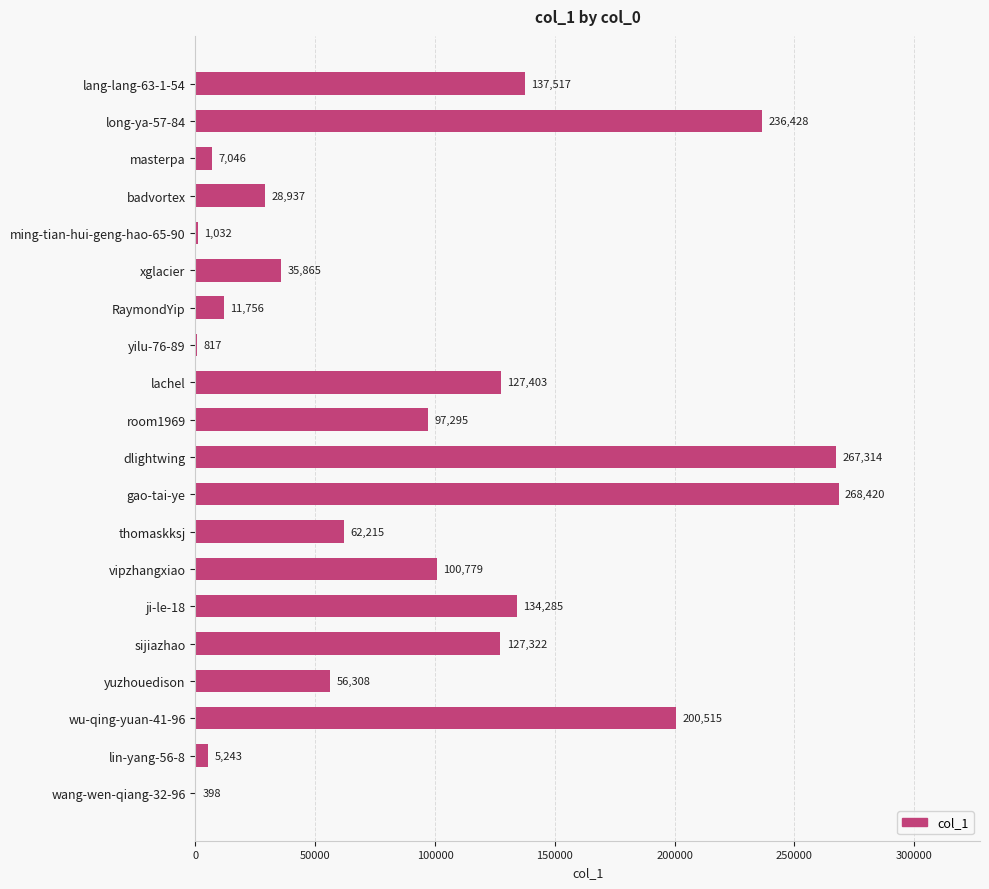

How many distinct data groups are displayed?

1